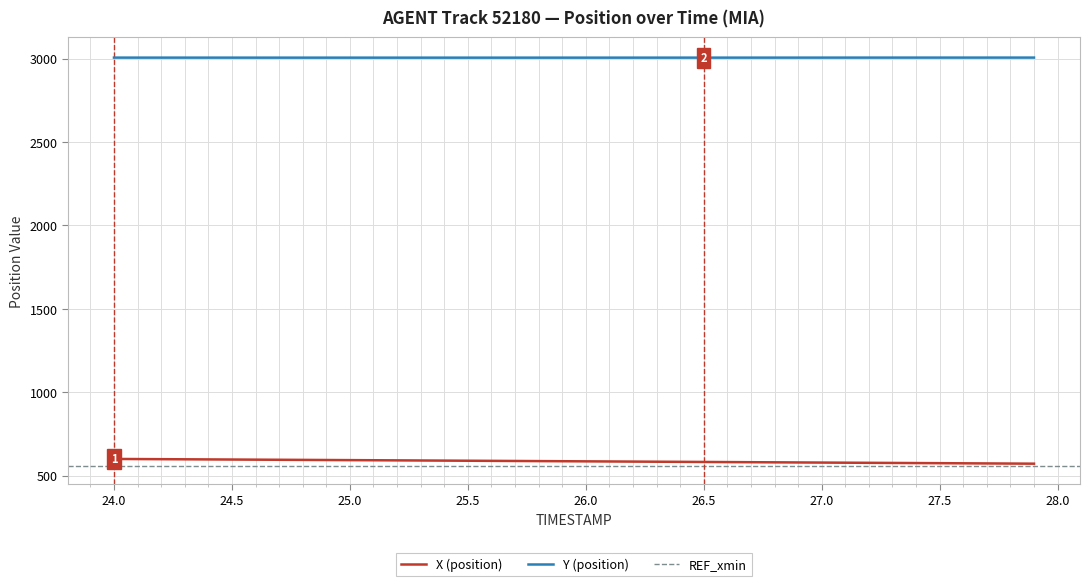

Reading left to right, what are all the values shown in this chart?

X: 600.7	600.1	599.4	598.6	597.9	597.2	596.5	595.8	595.1	594.4	593.7	593.0	592.3	591.5	590.8	590.1	589.3	588.6	587.9	587.1	586.4	585.6	584.9	584.2	583.4	582.7	582.0	581.2	580.5	579.8	579.0	578.3	577.6	576.8	576.1	575.4	574.6	573.9	573.2	572.4
Y: 3006.1	3006.1	3006.1	3006.0	3006.0	3006.0	3005.9	3005.9	3005.9	3005.9	3005.9	3005.9	3005.9	3005.9	3005.9	3005.9	3005.9	3005.9	3005.9	3005.9	3005.9	3005.9	3005.9	3006.0	3006.0	3006.0	3006.0	3006.0	3006.1	3006.1	3006.1	3006.1	3006.2	3006.2	3006.2	3006.2	3006.2	3006.2	3006.2	3006.3